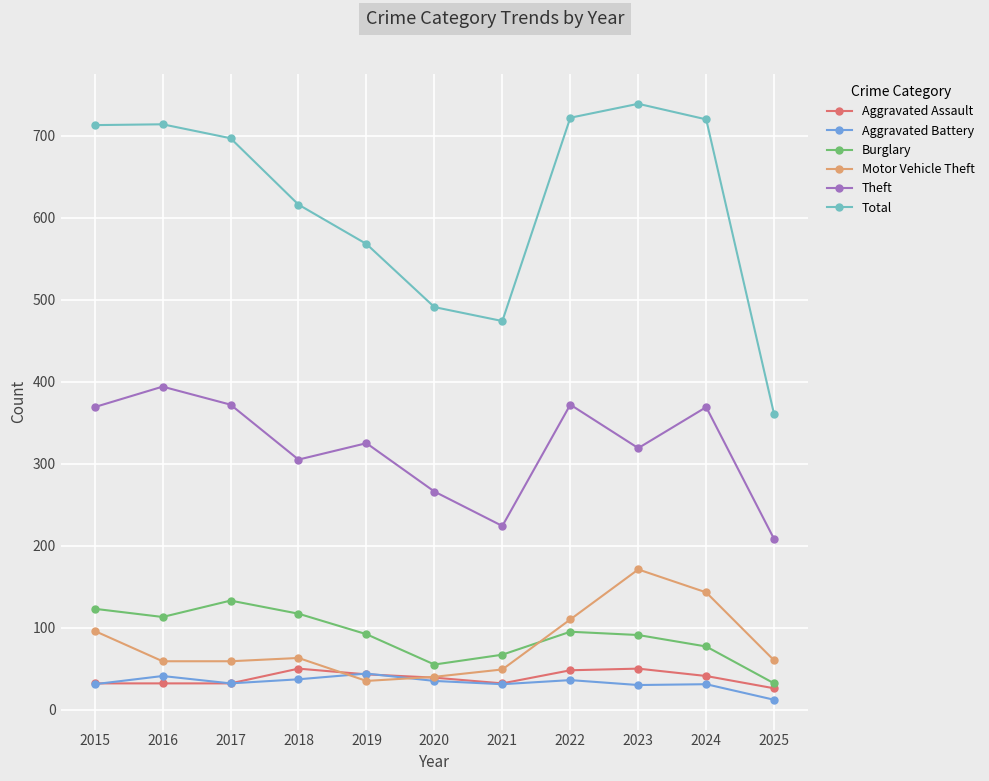

What is the difference between the maximum and minimum values in the Aggravated Assault series?

24